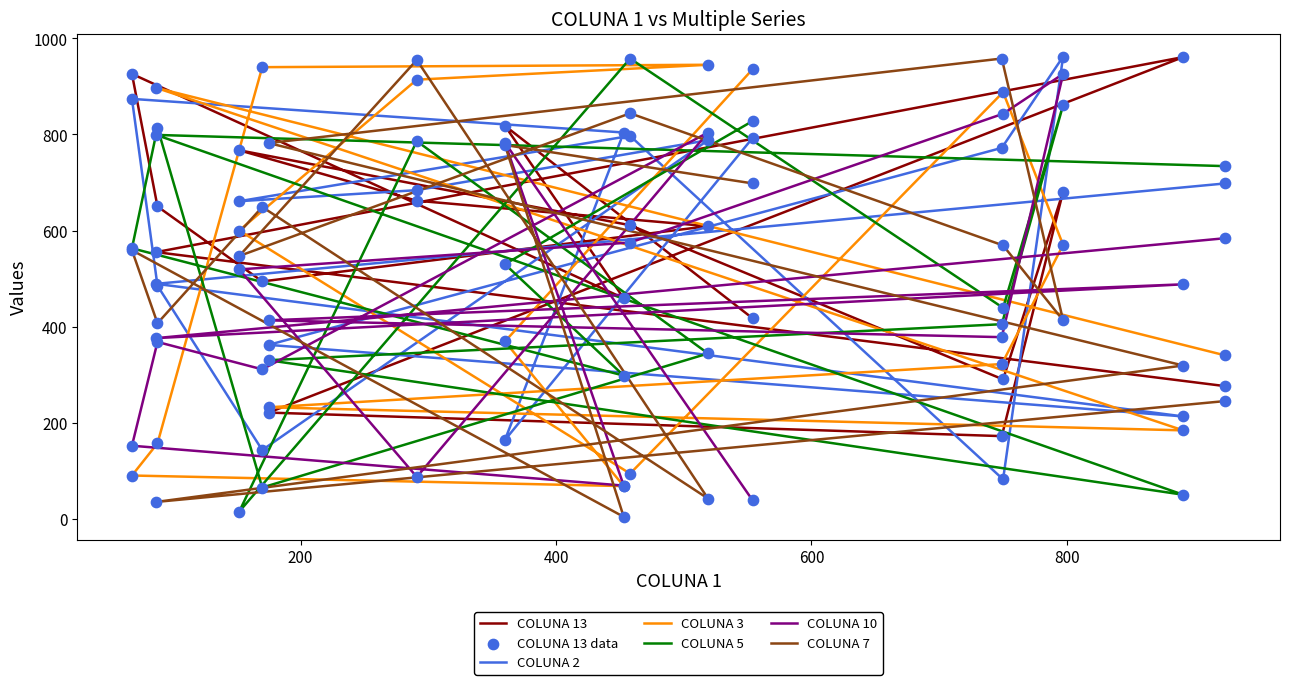

At which category is the sum across all series the highest?

797